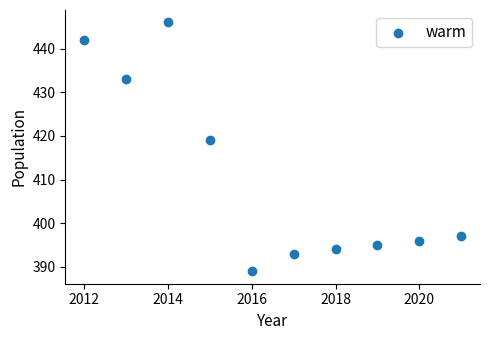

What Y value in the scatter plot is closest to 417?

419